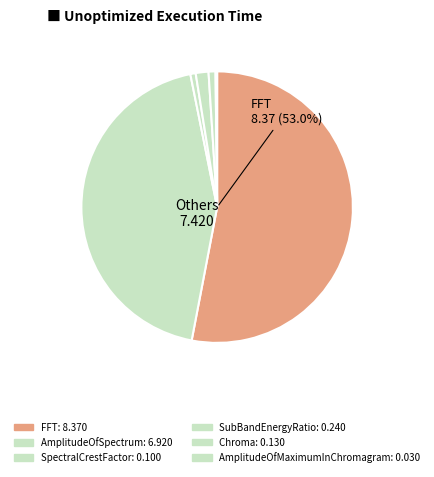

Between SpectralCrestFactor and AmplitudeOfSpectrum, which is larger?

AmplitudeOfSpectrum